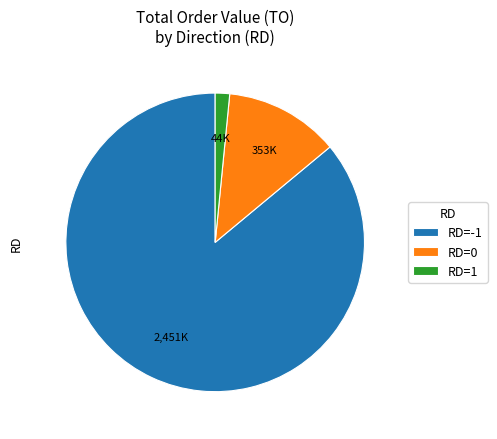

Do RD=1 and RD=0 together represent more than half of the pie?

No